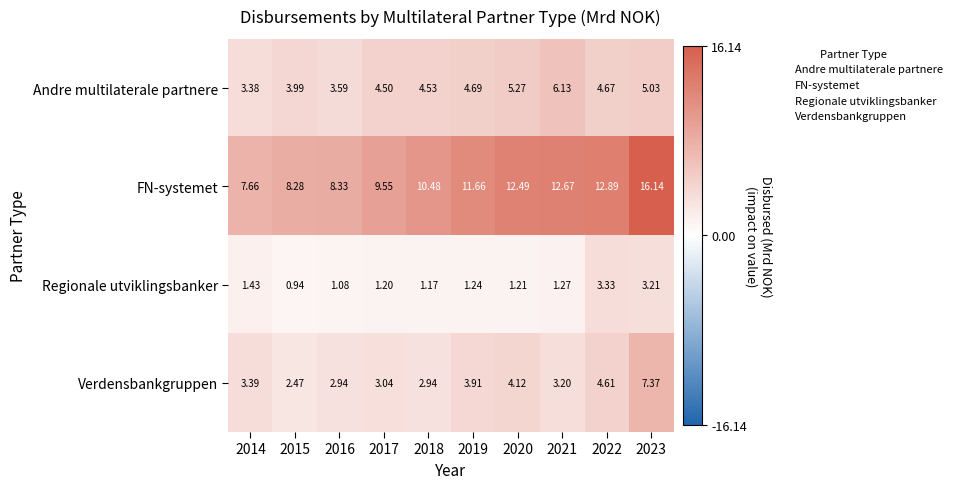

Which series changed the most between 2017 and 2019?

FN-systemet